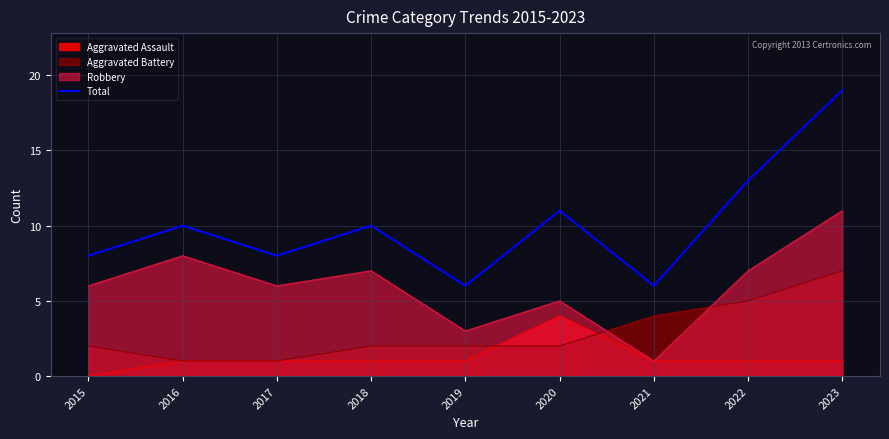

True or false: the data shows 17 at 2022.

False